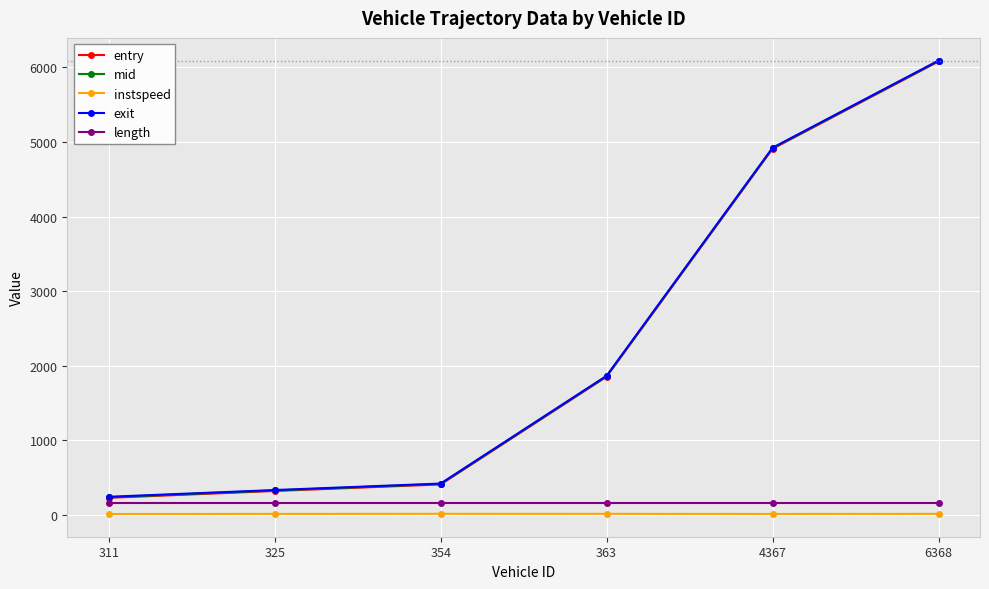

Is this an area chart (filled region under the line)?

No